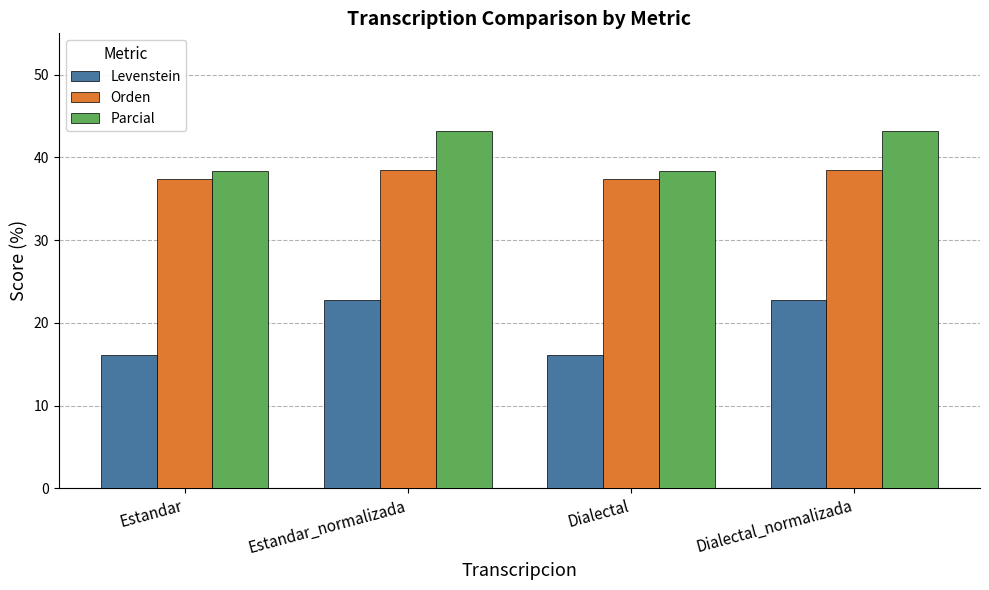

At which label does Levenstein first exceed 22?

Estandar_normalizada